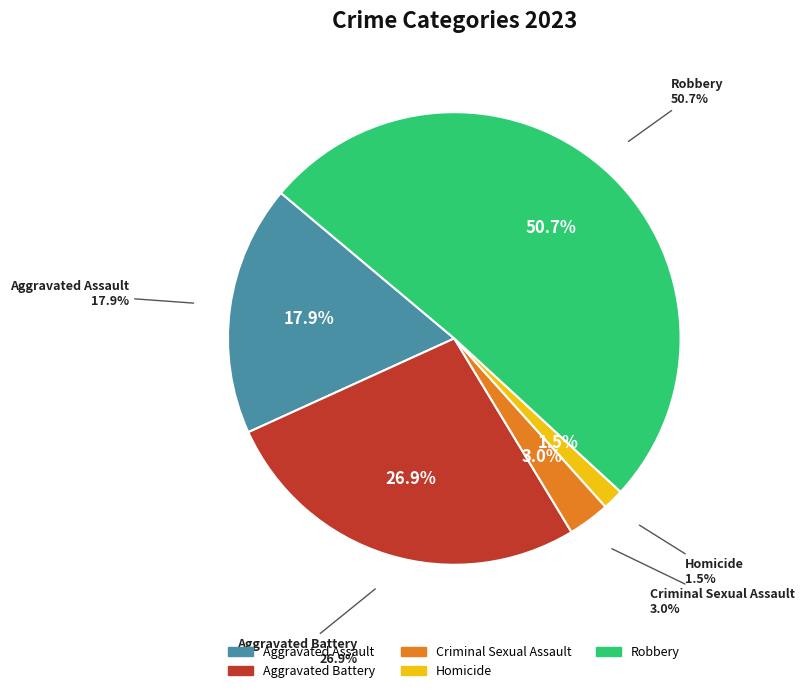

How many segments does this pie chart have?

5